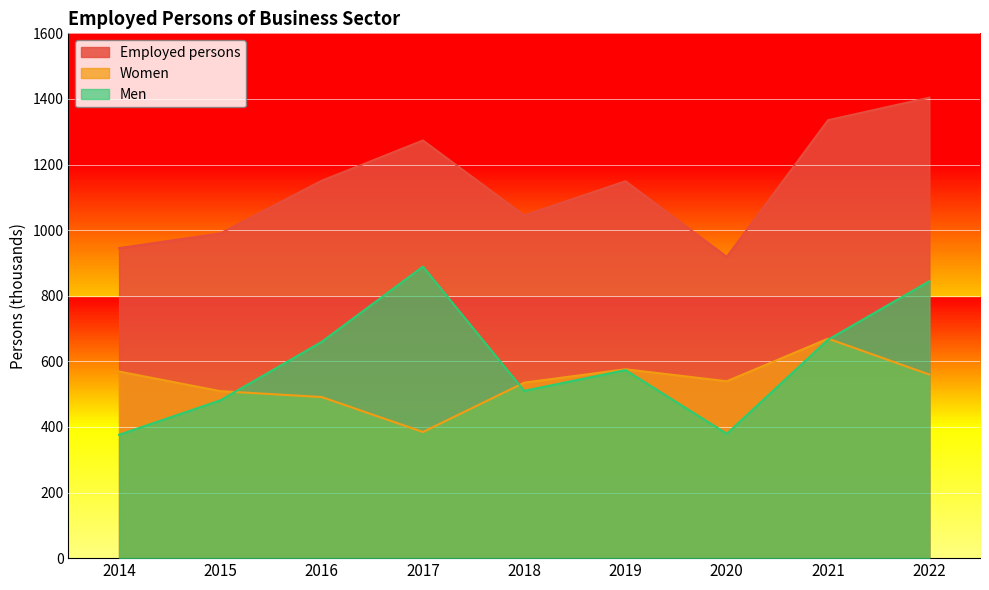

What is the total value across all series at 2021?

2670.4